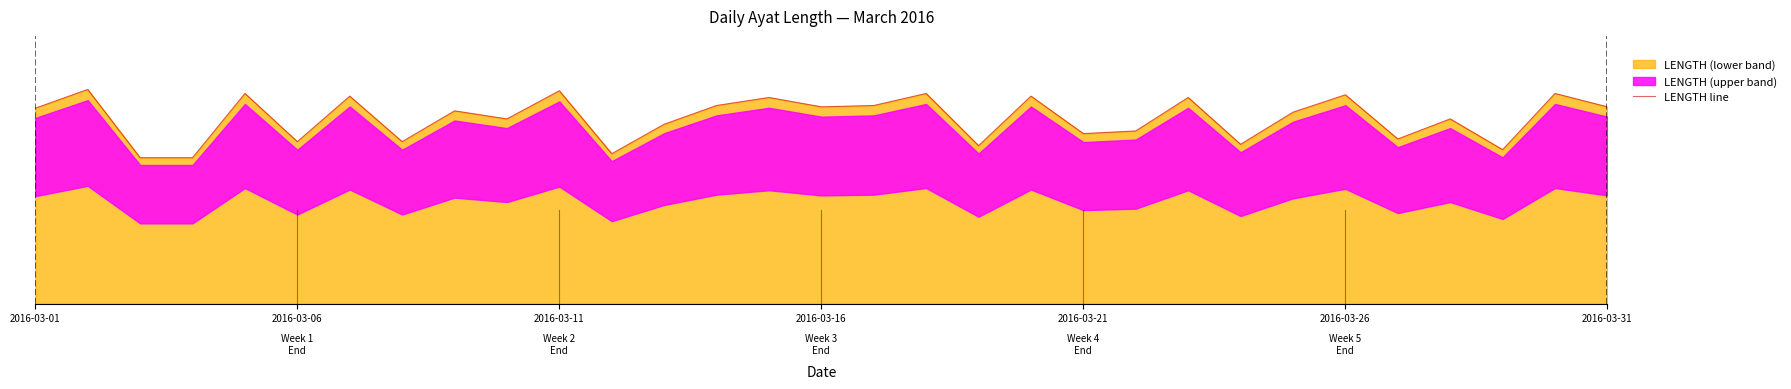

How many values exceed 144?

15